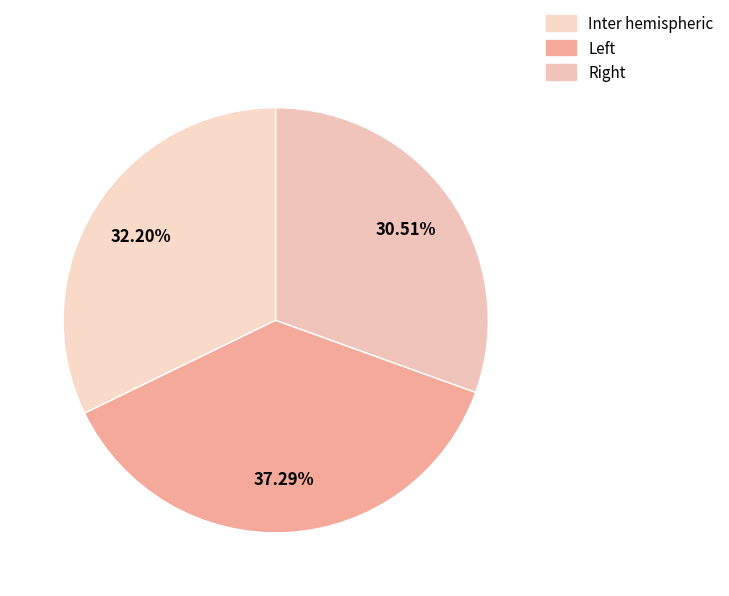

Count the number of slices in the pie.

3